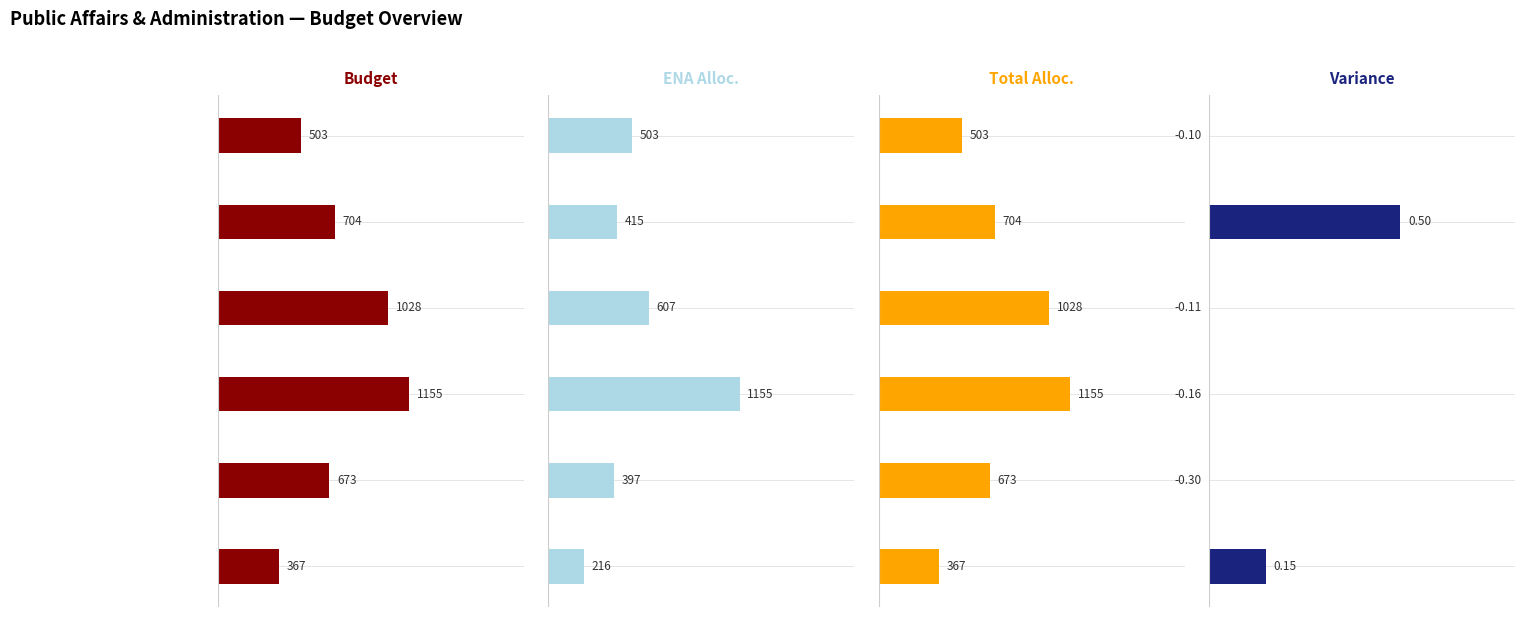

The Variance series shows -0.1 at 3. True or false?

True